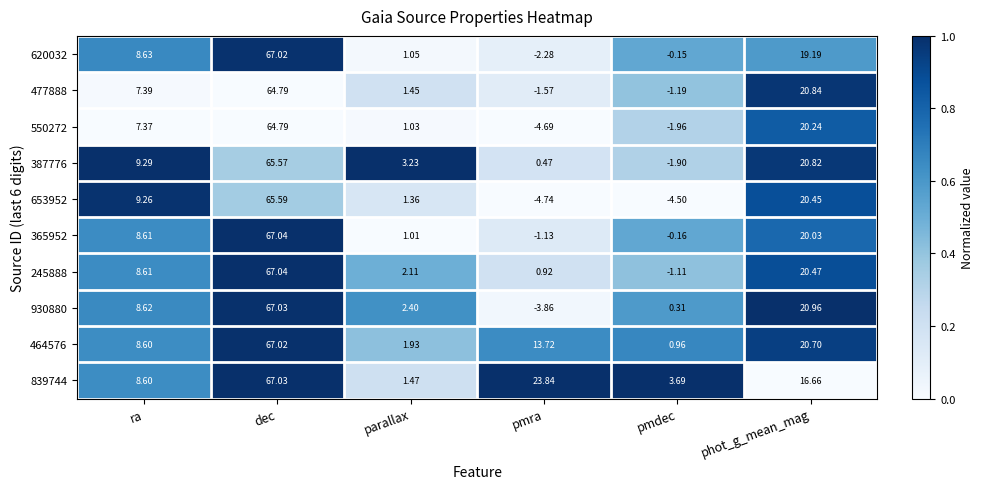

Which category has the lowest value in the 245888 series?

pmdec